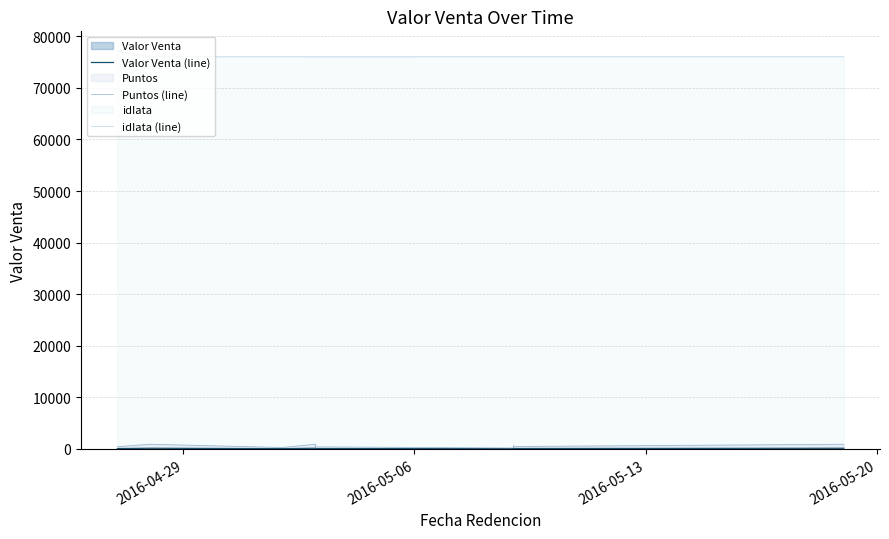

What is the smallest value displayed?

22.1